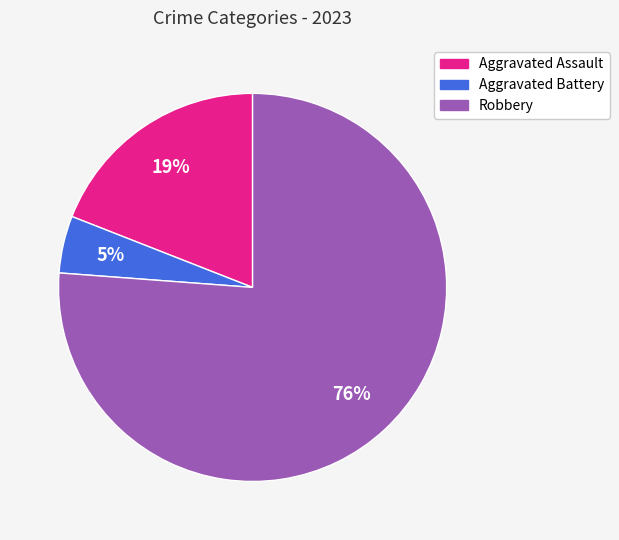

Does Robbery account for over 50% of the chart?

Yes